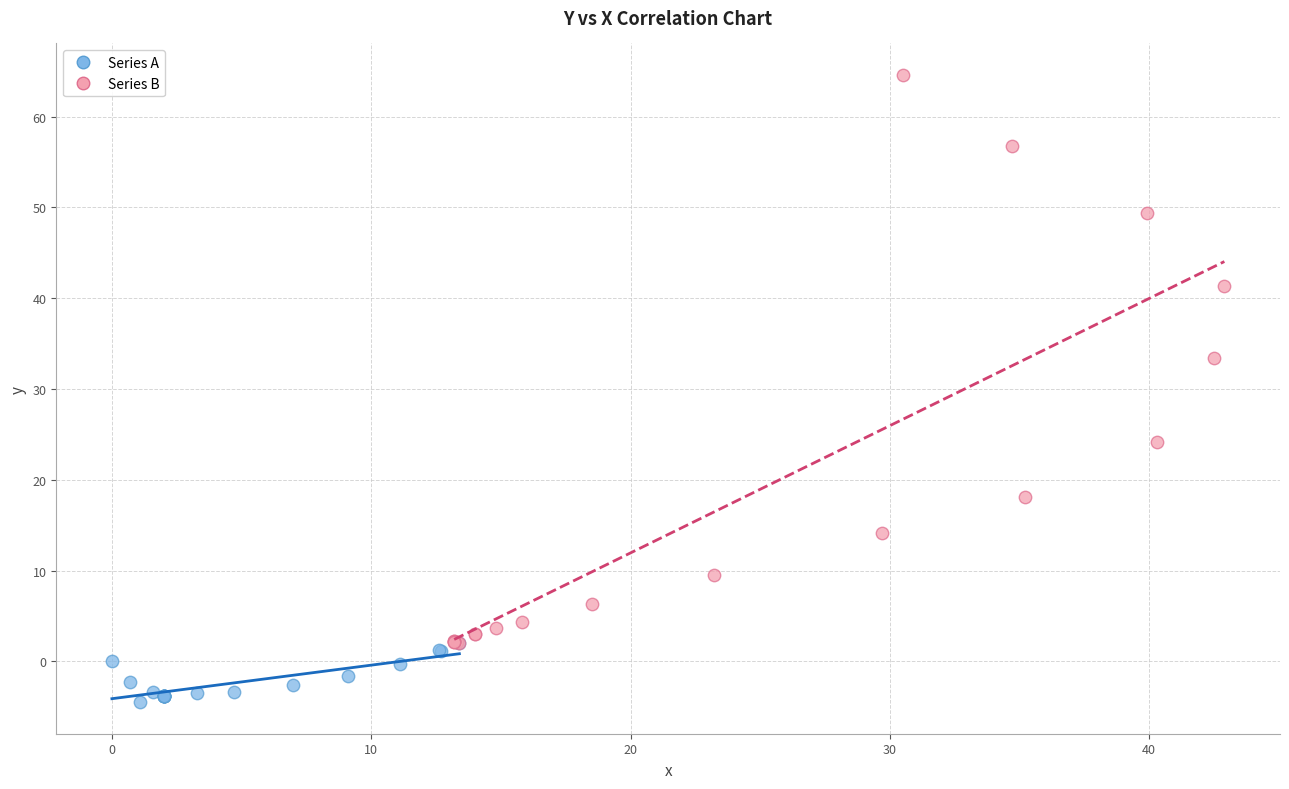

Which series reaches the minimum Y coordinate?

Series A